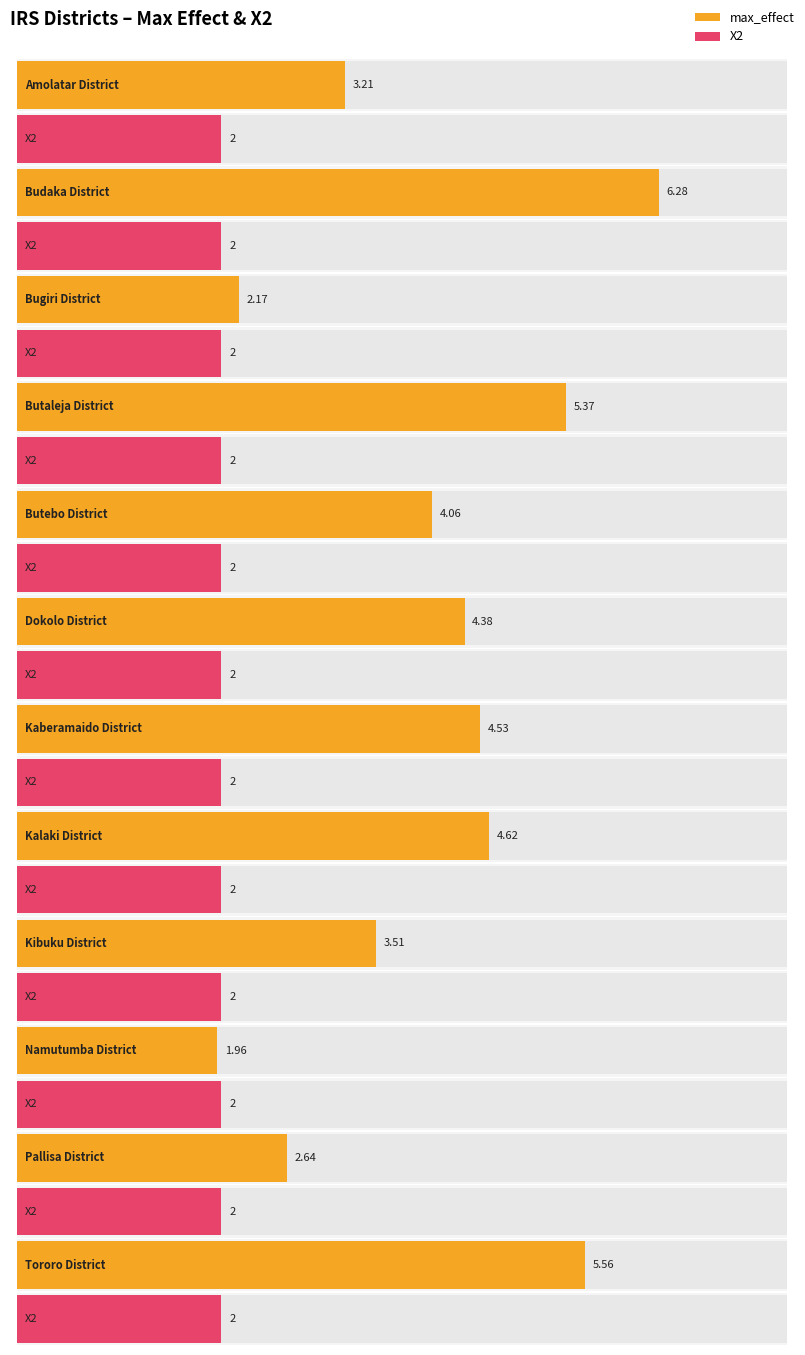

Reading right to left, transcribe all the data shown in this chart.

max_effect: Tororo District=5.6	Pallisa District=2.6	Namutumba District=2.0	Kibuku District=3.5	Kalaki District=4.6	Kaberamaido District=4.5	Dokolo District=4.4	Butebo District=4.1	Butaleja District=5.4	Bugiri District=2.2	Budaka District=6.3	Amolatar District=3.2
X2: Tororo District=2.0	Pallisa District=2.0	Namutumba District=2.0	Kibuku District=2.0	Kalaki District=2.0	Kaberamaido District=2.0	Dokolo District=2.0	Butebo District=2.0	Butaleja District=2.0	Bugiri District=2.0	Budaka District=2.0	Amolatar District=2.0